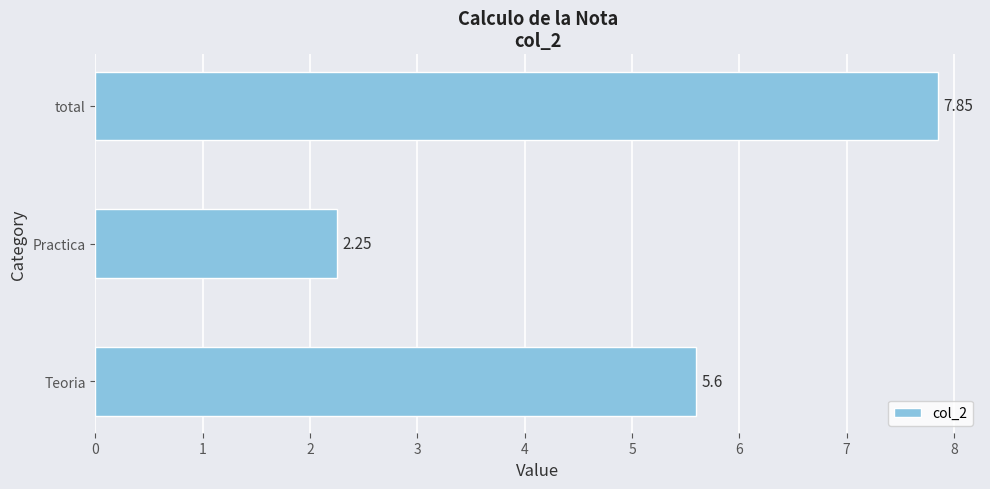

List the labels in order of value, smallest first.

Practica, Teoria, total